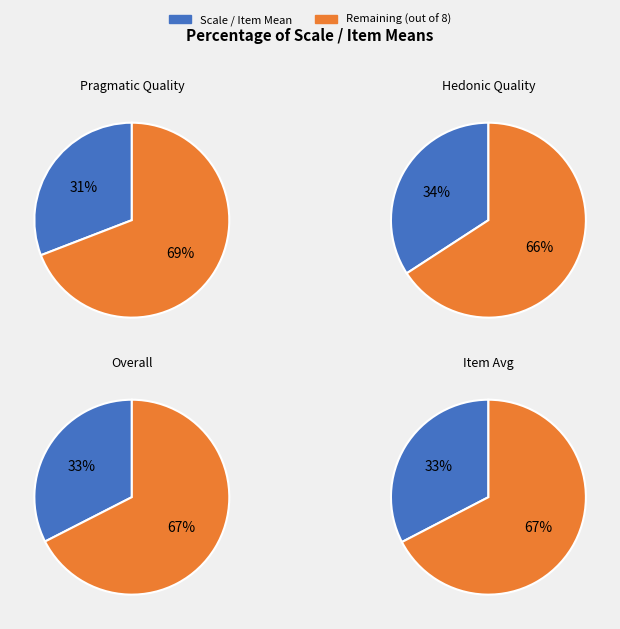

Approximately how many times larger is the value at Pragmatic Quality compared to Overall?

0.9